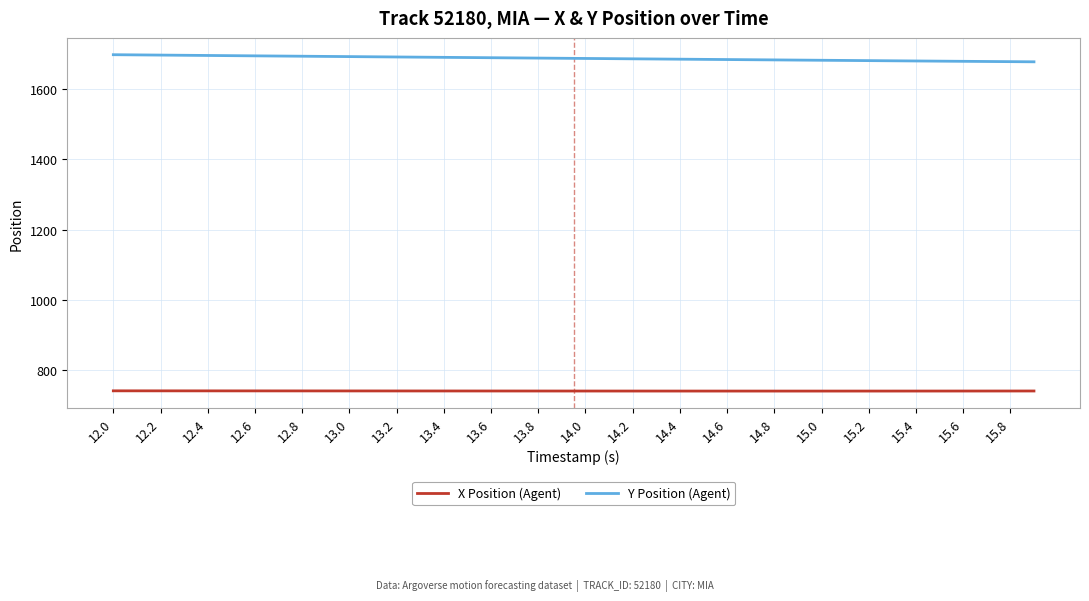

True or false: X Position (Agent) and Y Position (Agent) intersect in this chart.

False